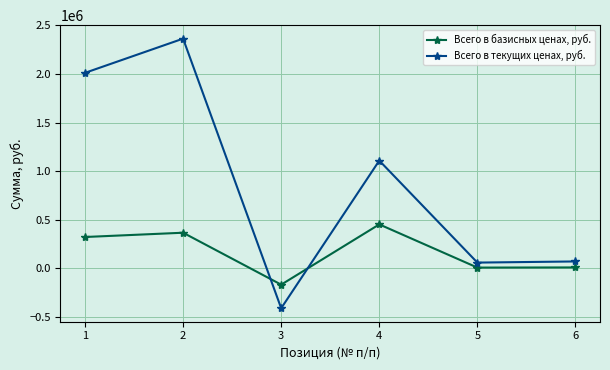

At which category does the chart reach its peak across all series?

2